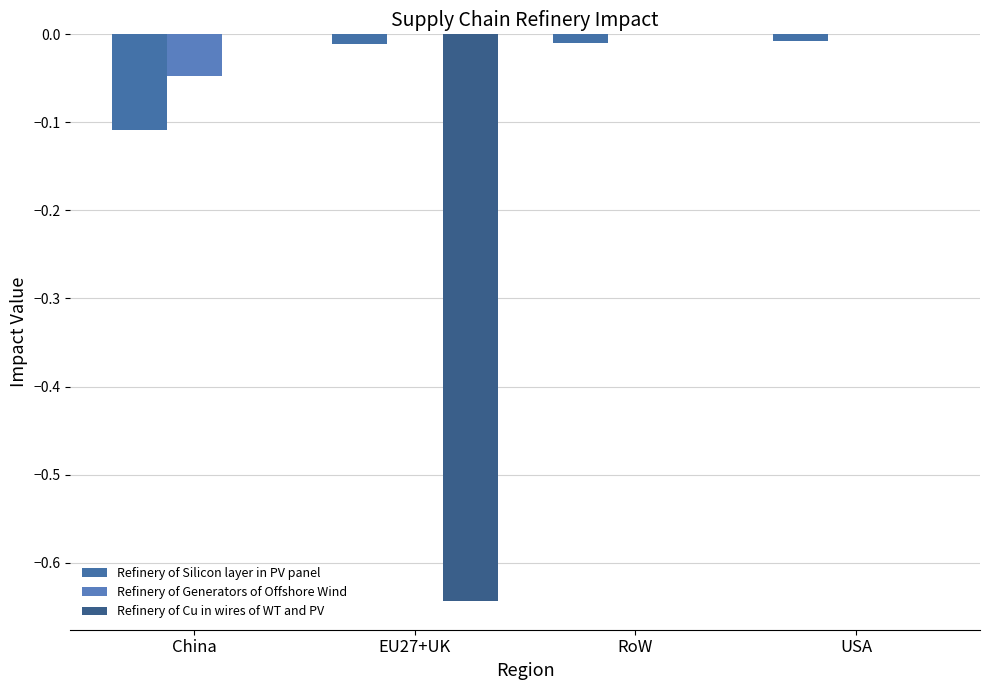

What is the smallest value displayed?

-0.6